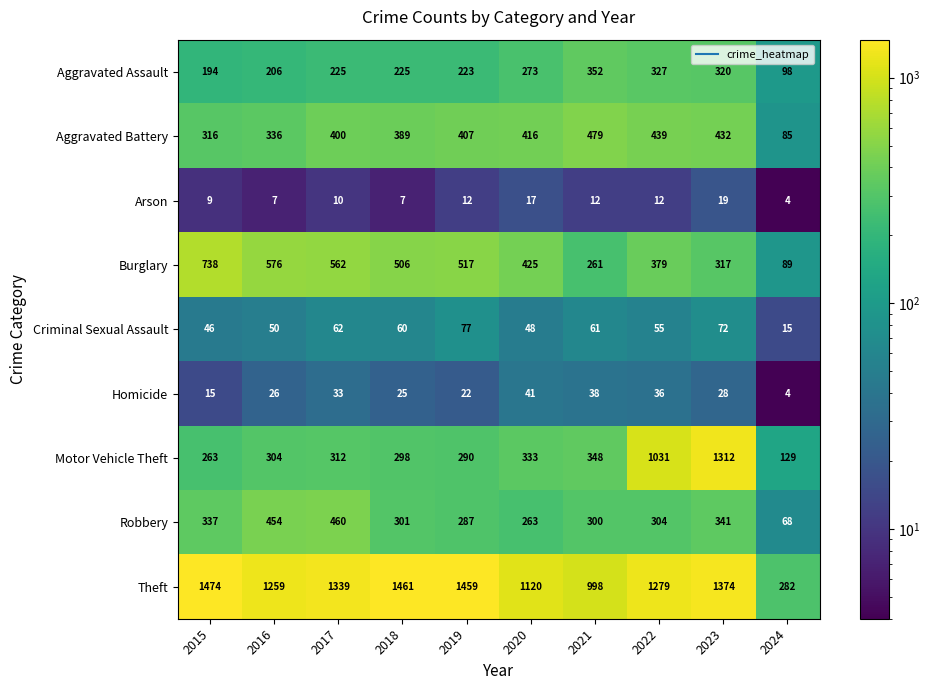

Read the Theft value at 2018, to the nearest 10.

1460